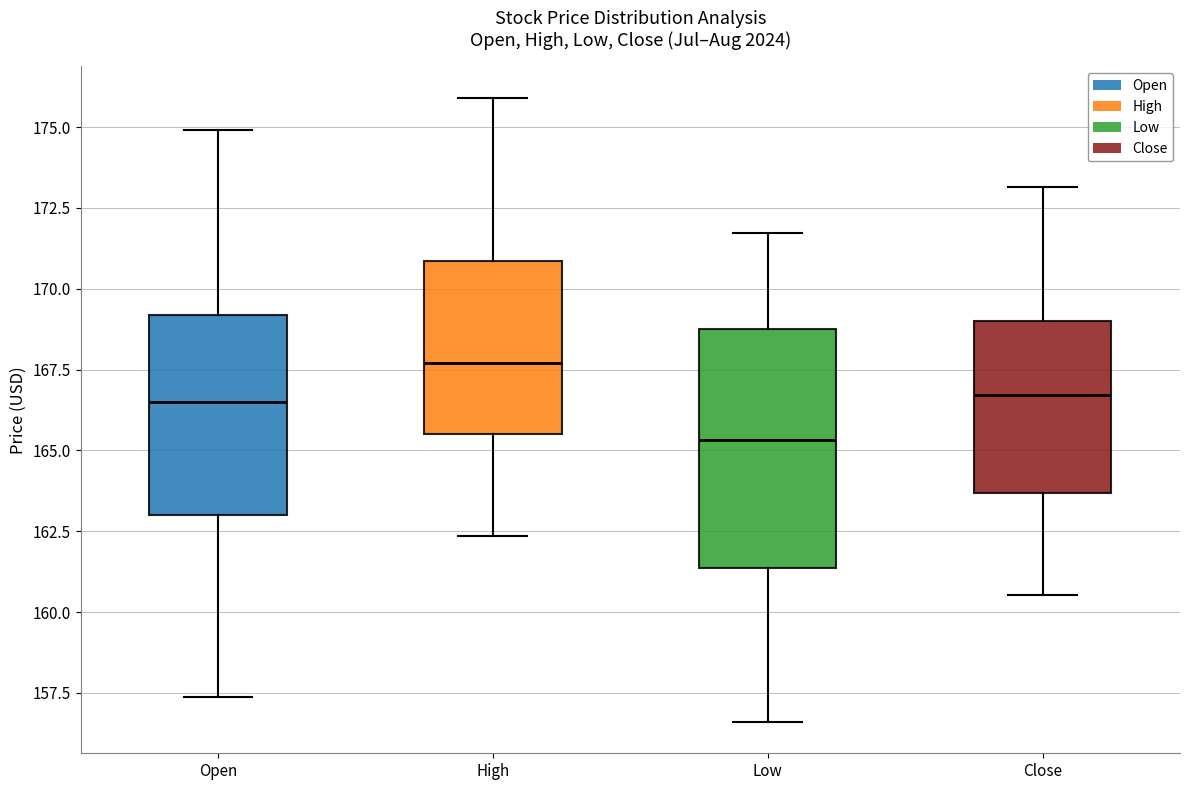

Comparing the boxes themselves (not the whiskers), which one is the tallest?

Low